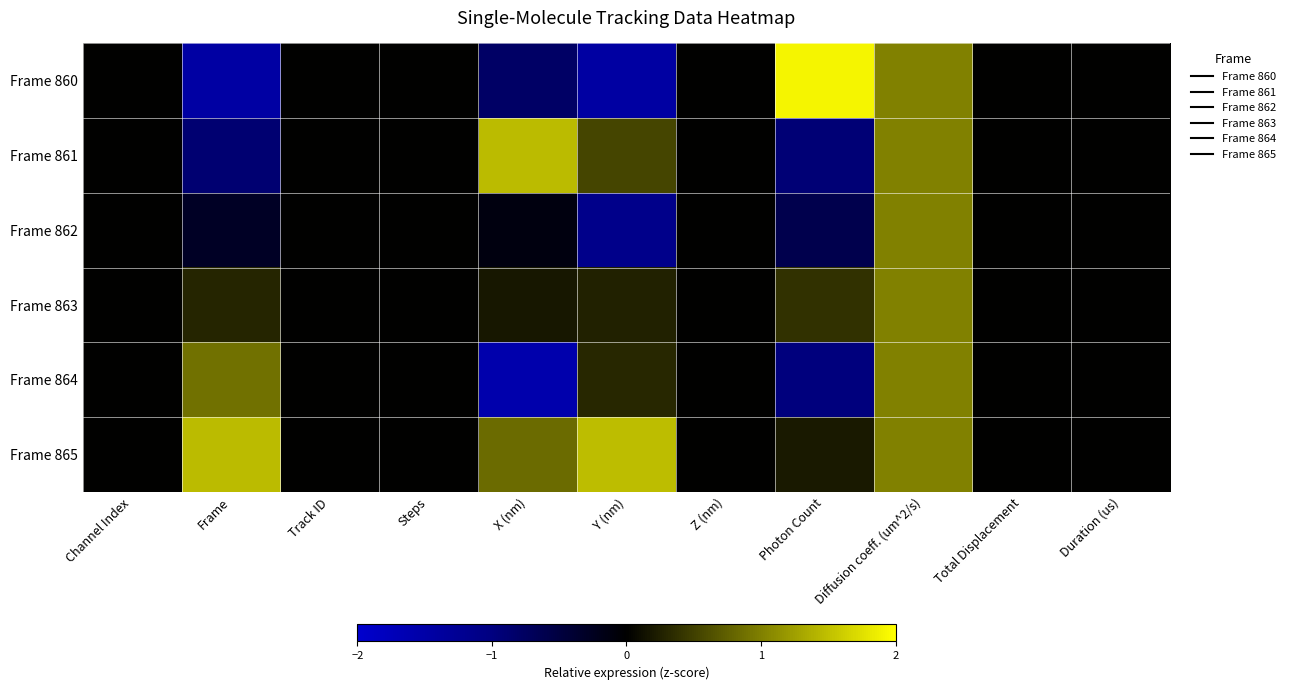

Reading left to right, what are all the values shown in this chart?

Frame 860: Channel Index=0.0	Frame=-1.5	Track ID=0.0	Steps=0.0	X (nm)=-0.8	Y (nm)=-1.4	Z (nm)=0.0	Photon Count=1.9	Diffusion coeff. (um^2/s)=1.0	Total Displacement=0.0	Duration (us)=0.0
Frame 861: Channel Index=0.0	Frame=-0.9	Track ID=0.0	Steps=0.0	X (nm)=1.5	Y (nm)=0.5	Z (nm)=0.0	Photon Count=-0.9	Diffusion coeff. (um^2/s)=1.0	Total Displacement=0.0	Duration (us)=0.0
Frame 862: Channel Index=0.0	Frame=-0.3	Track ID=0.0	Steps=0.0	X (nm)=-0.1	Y (nm)=-1.1	Z (nm)=0.0	Photon Count=-0.6	Diffusion coeff. (um^2/s)=1.0	Total Displacement=0.0	Duration (us)=0.0
Frame 863: Channel Index=0.0	Frame=0.3	Track ID=0.0	Steps=0.0	X (nm)=0.2	Y (nm)=0.3	Z (nm)=0.0	Photon Count=0.4	Diffusion coeff. (um^2/s)=1.0	Total Displacement=0.0	Duration (us)=0.0
Frame 864: Channel Index=0.0	Frame=0.9	Track ID=0.0	Steps=0.0	X (nm)=-1.6	Y (nm)=0.3	Z (nm)=0.0	Photon Count=-1.0	Diffusion coeff. (um^2/s)=1.0	Total Displacement=0.0	Duration (us)=0.0
Frame 865: Channel Index=0.0	Frame=1.5	Track ID=0.0	Steps=0.0	X (nm)=0.8	Y (nm)=1.5	Z (nm)=0.0	Photon Count=0.2	Diffusion coeff. (um^2/s)=1.0	Total Displacement=0.0	Duration (us)=0.0